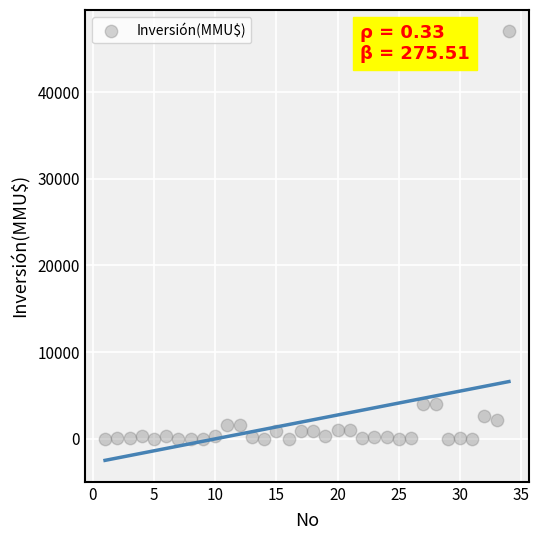

What is the range of X values (max minus min)?

33